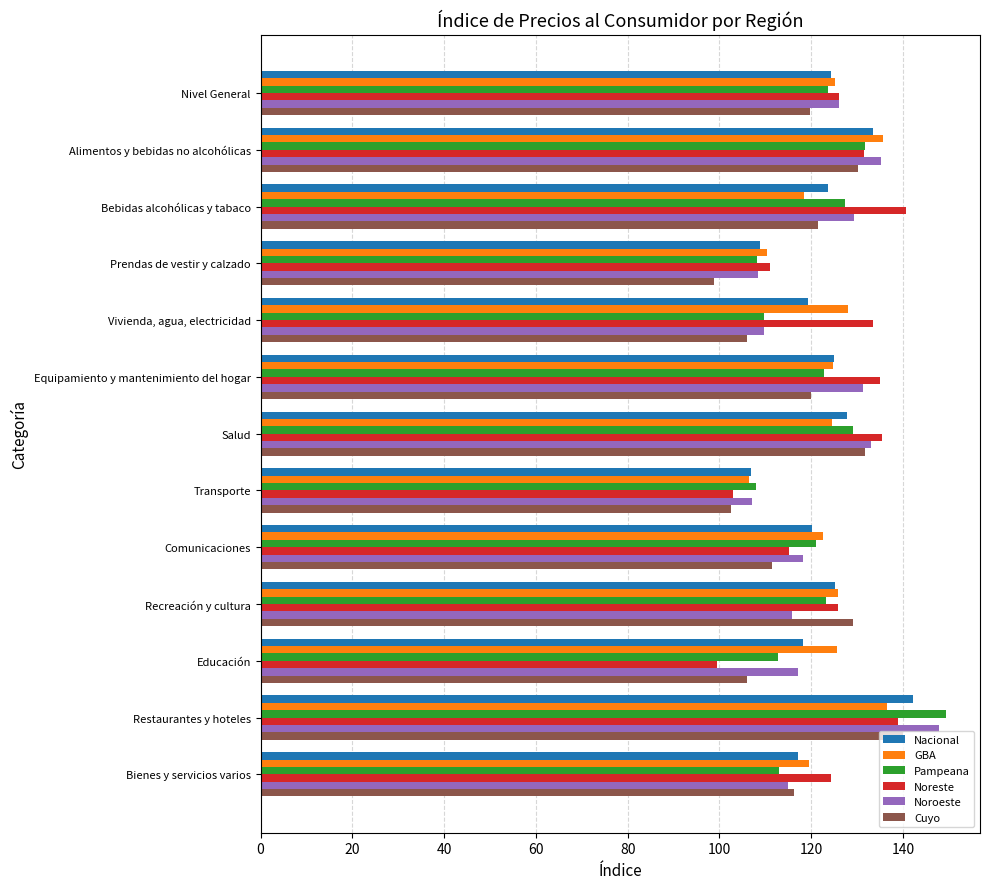

The value of Noroeste at Prendas de vestir y calzado is 58.8. True or false?

False